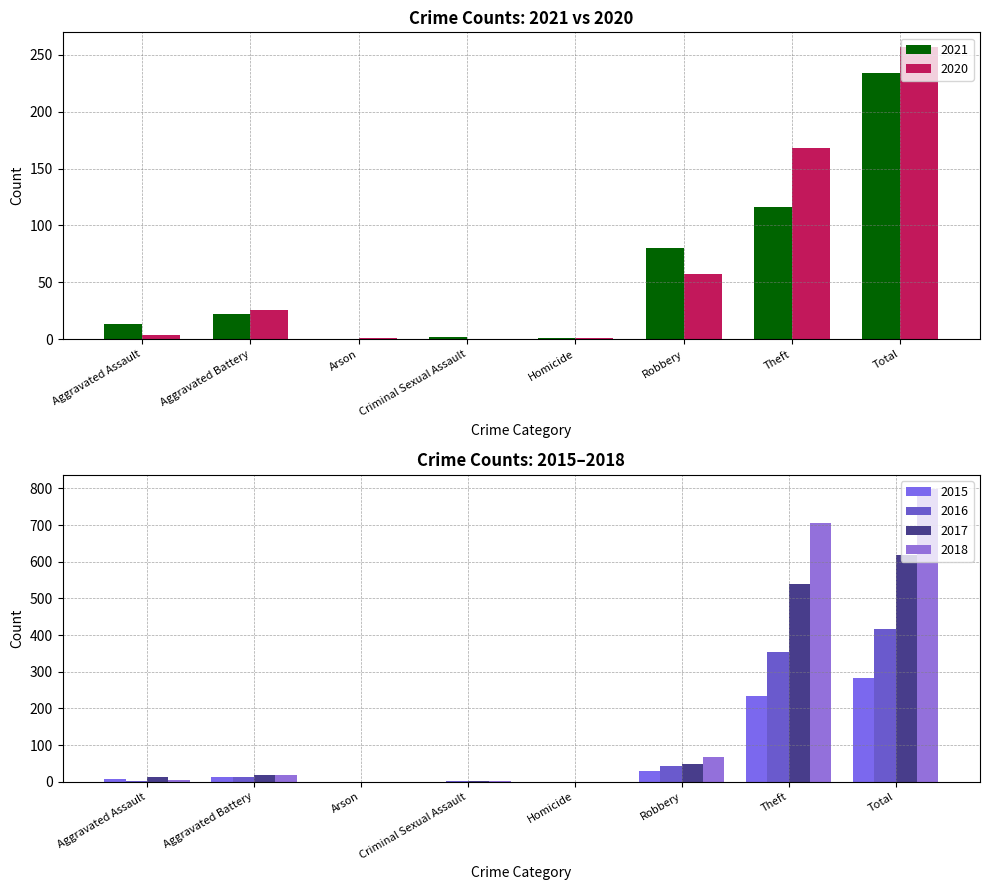

Reading left to right, what are all the values shown in this chart?

2021: Aggravated Assault=13	Aggravated Battery=22	Arson=0	Criminal Sexual Assault=2	Homicide=1	Robbery=80	Theft=116	Total=234
2020: Aggravated Assault=4	Aggravated Battery=26	Arson=1	Criminal Sexual Assault=0	Homicide=1	Robbery=57	Theft=168	Total=257
2015: Aggravated Assault=6	Aggravated Battery=13	Arson=0	Criminal Sexual Assault=0	Homicide=0	Robbery=30	Theft=233	Total=282
2016: Aggravated Assault=3	Aggravated Battery=13	Arson=0	Criminal Sexual Assault=2	Homicide=0	Robbery=44	Theft=354	Total=416
2017: Aggravated Assault=12	Aggravated Battery=17	Arson=0	Criminal Sexual Assault=1	Homicide=0	Robbery=49	Theft=538	Total=617
2018: Aggravated Assault=5	Aggravated Battery=18	Arson=0	Criminal Sexual Assault=2	Homicide=0	Robbery=67	Theft=705	Total=797